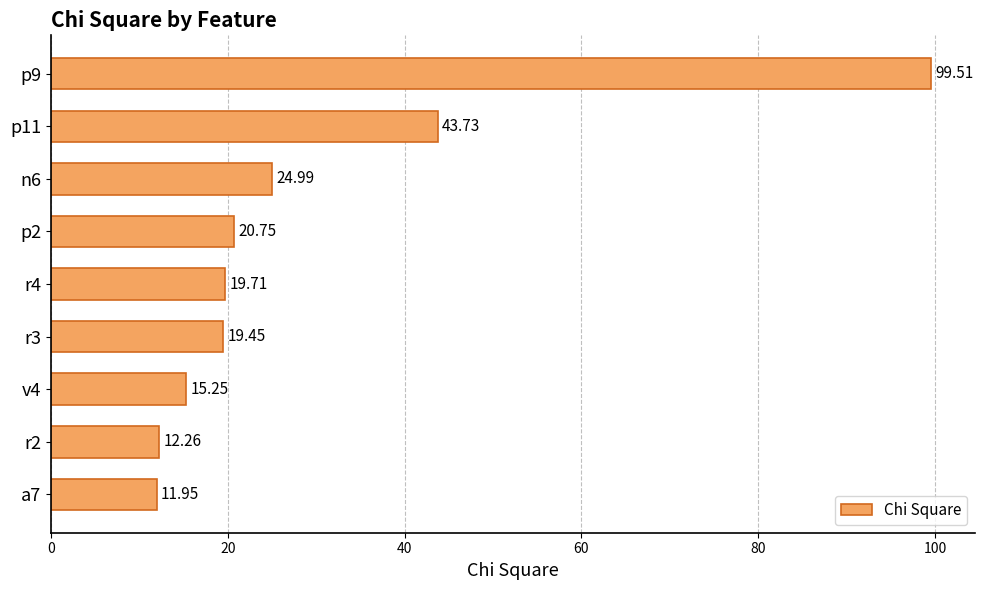

What is the ratio of the value at n6 to the value at p9?

0.3